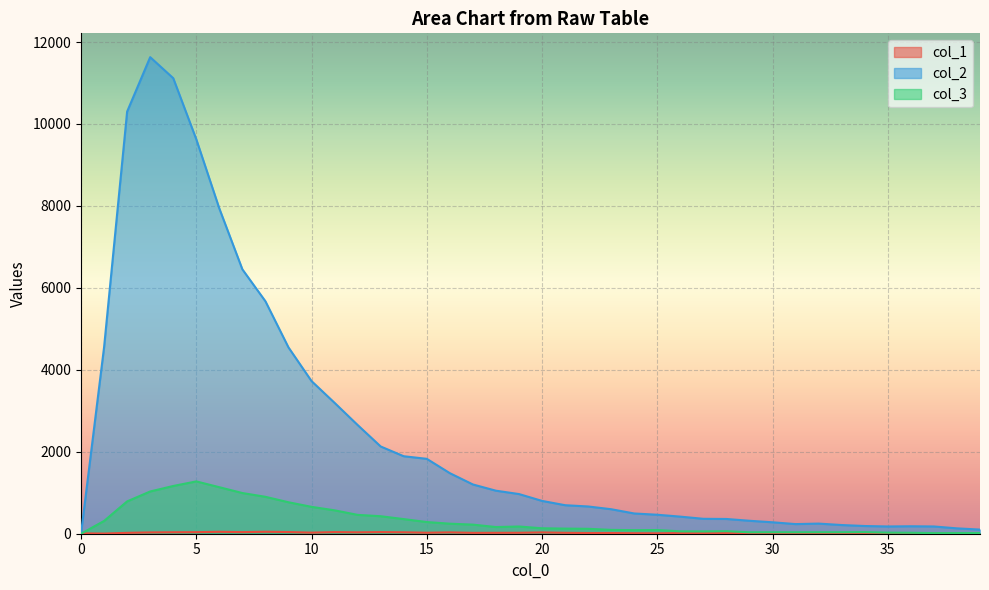

At how many categories does at least one series exceed 11190?

1